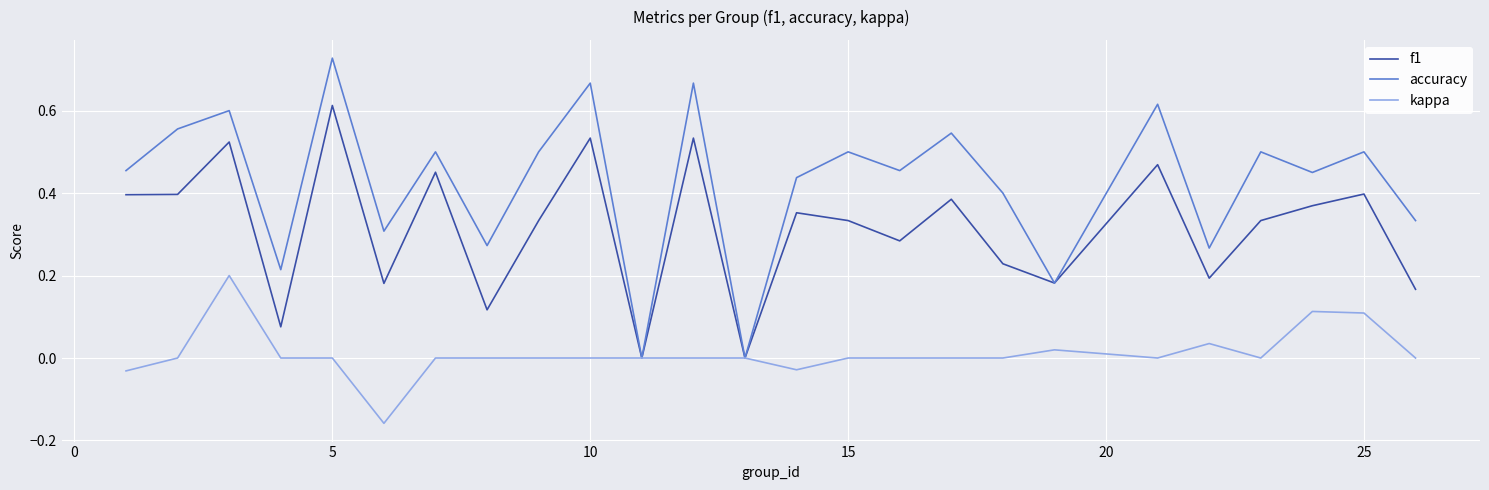

Which series has the largest total across all categories?

accuracy